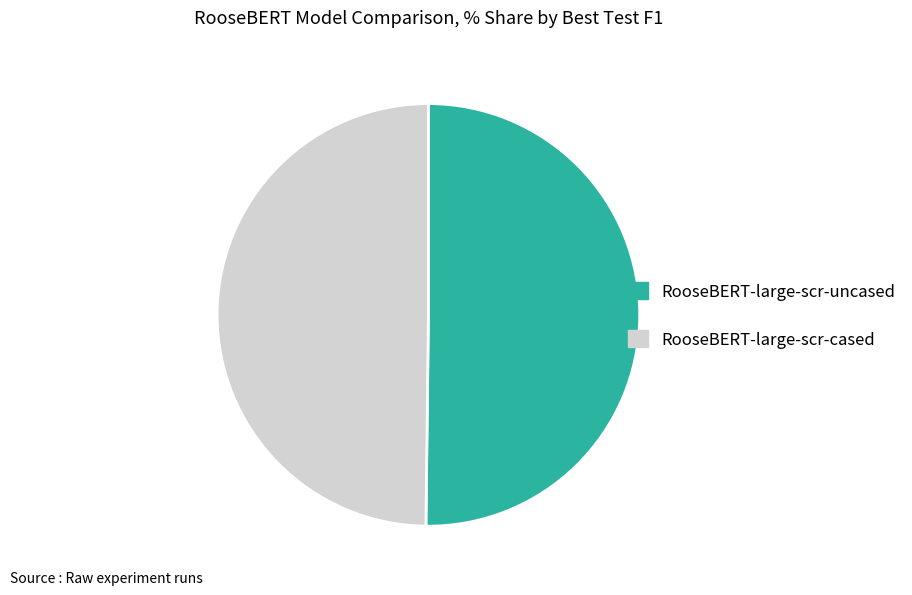

Combined, do RooseBERT-large-scr-uncased and RooseBERT-large-scr-cased account for over 50%?

Yes